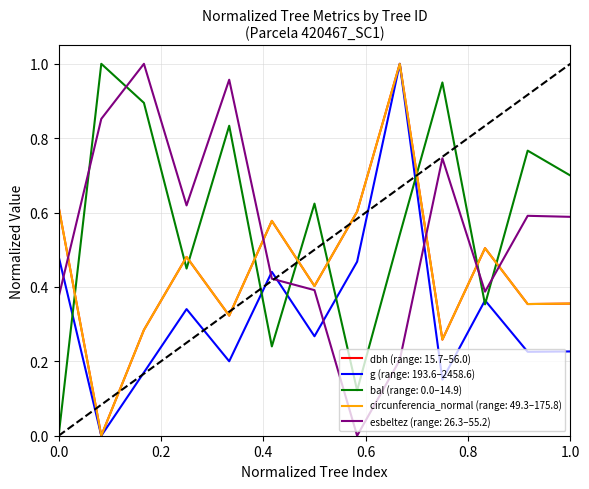

After their last crossing, which series has the higher values: esbeltez (range: 26.3–55.2) or circunferencia_normal (range: 49.3–175.8)?

esbeltez (range: 26.3–55.2)